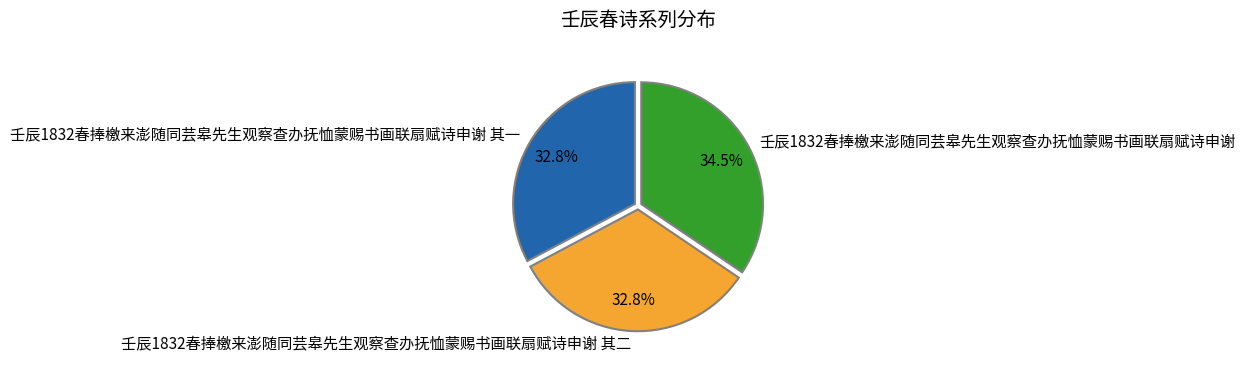

Count the number of slices in the pie.

3